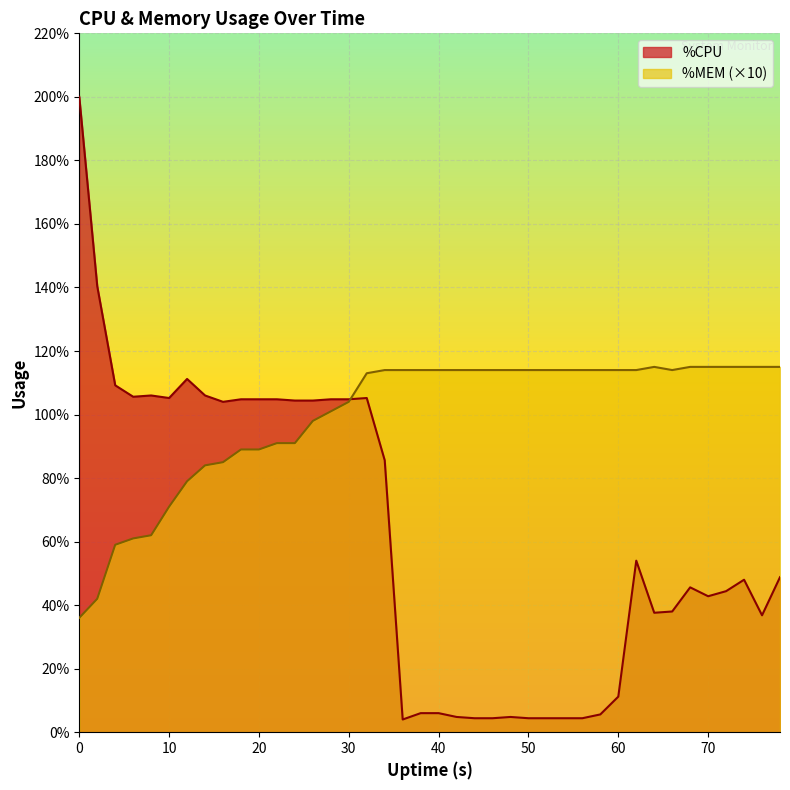

What value does the %CPU series have at 26?

104.4